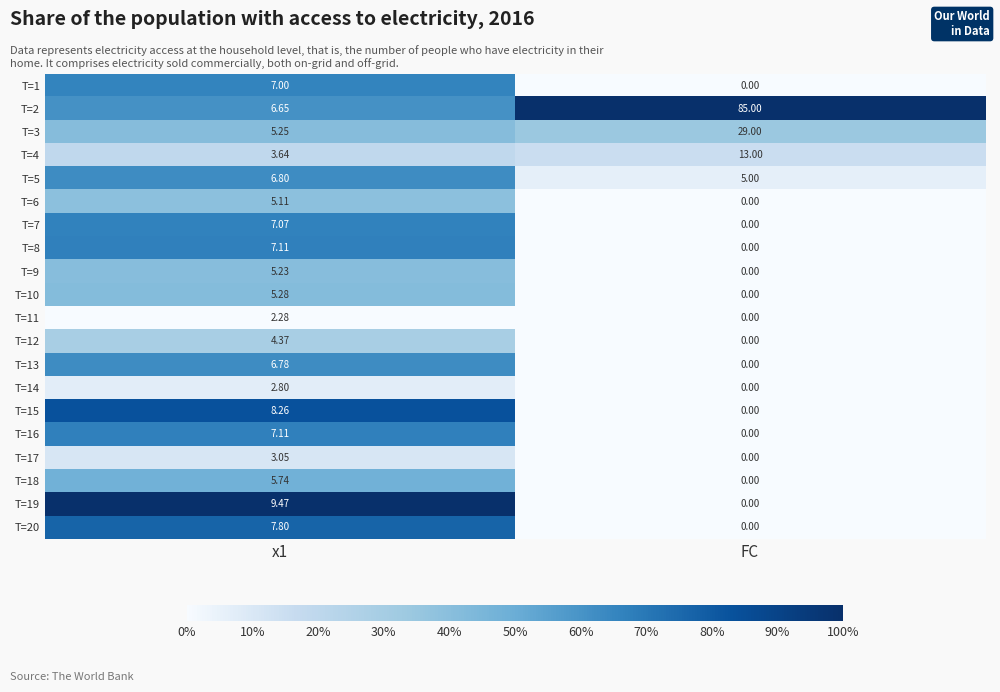

What is the total value across all series at FC?

132.0